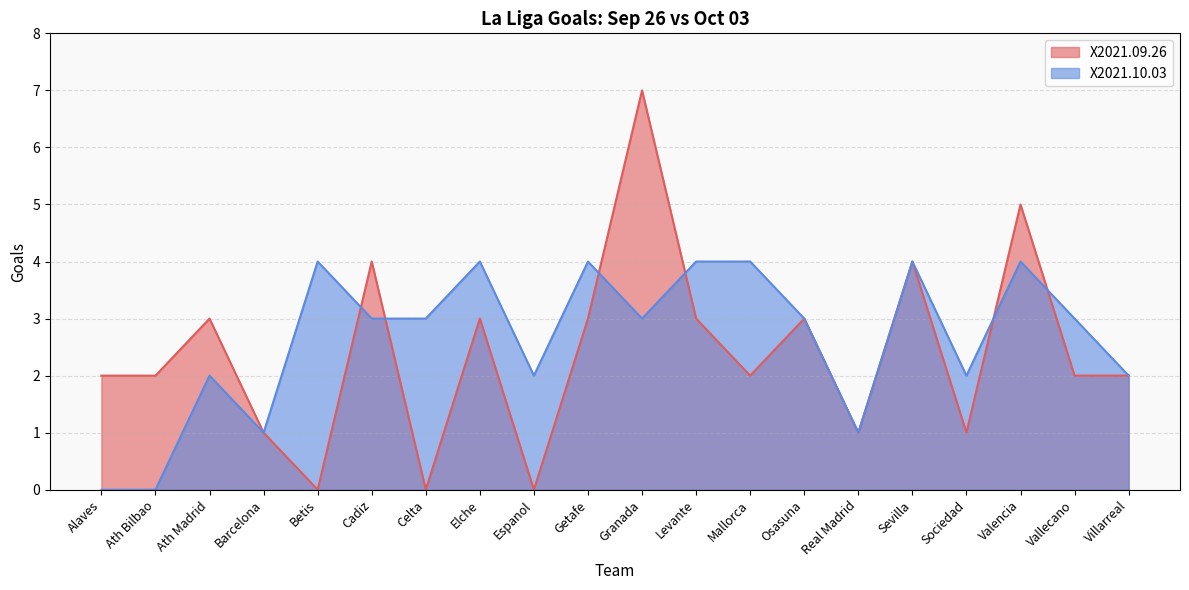

Rank the series by their maximum value, from highest to lowest.

X2021.09.26, X2021.10.03